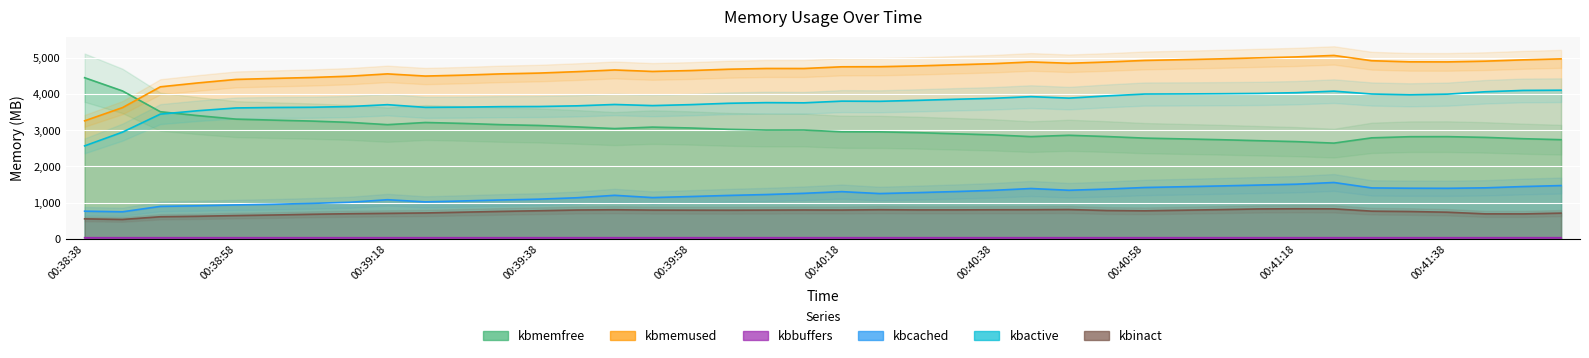

What is the difference between the maximum and minimum values in the kbmemfree series?

1807.3